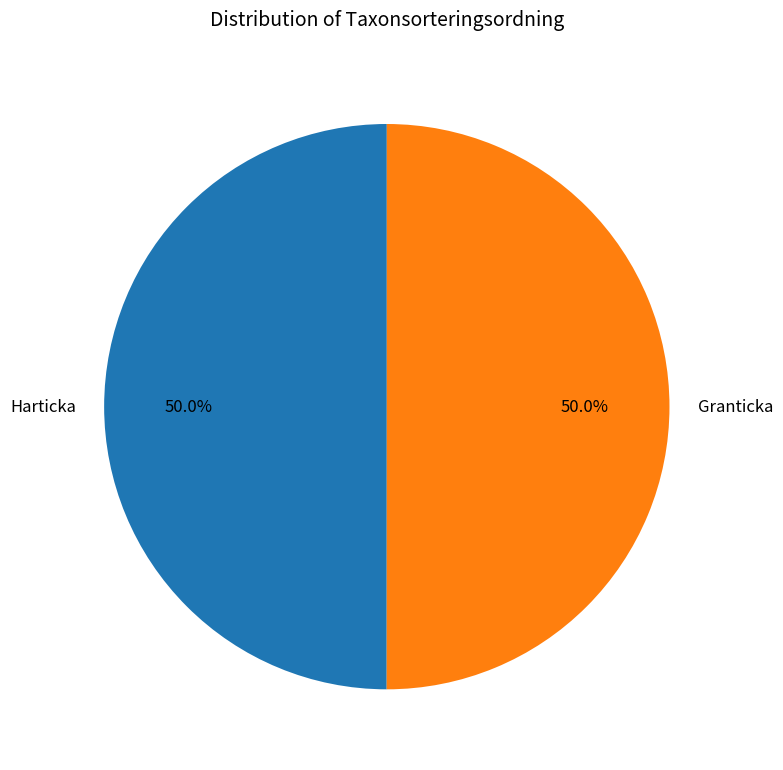

What is the ratio of the value at Granticka to the value at Harticka?

1.0